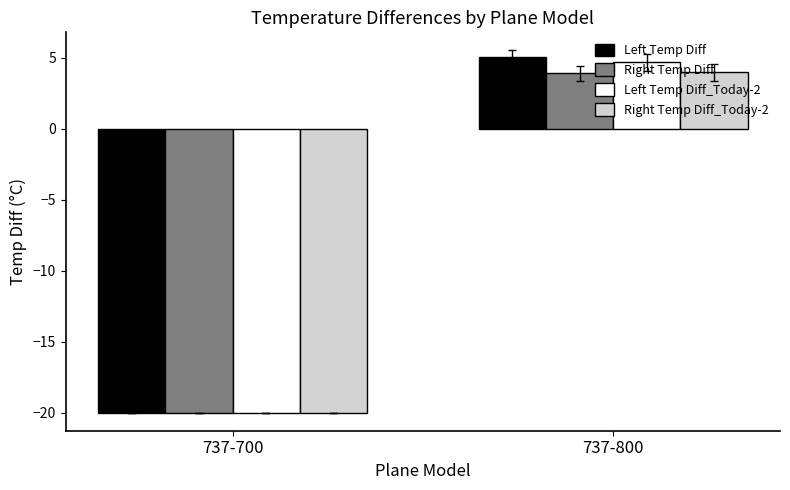

The value of Left Temp Diff_Today-2 at 737-800 is 4.7. True or false?

True